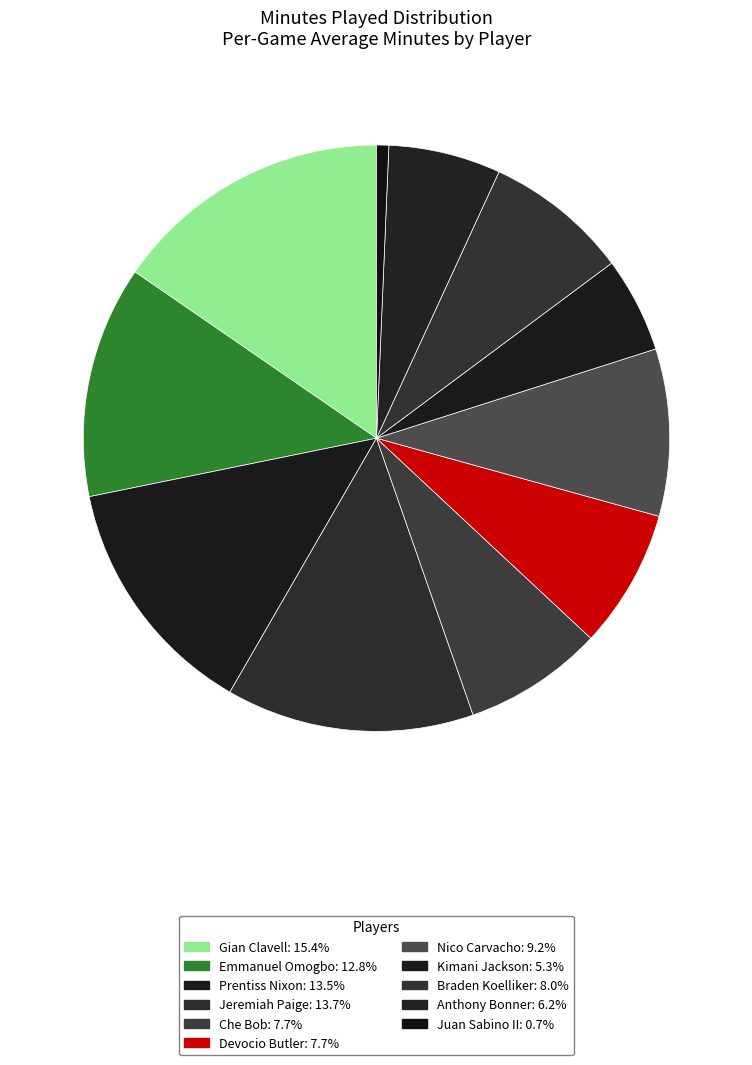

Combined, do Gian Clavell and Juan Sabino II account for over 50%?

No